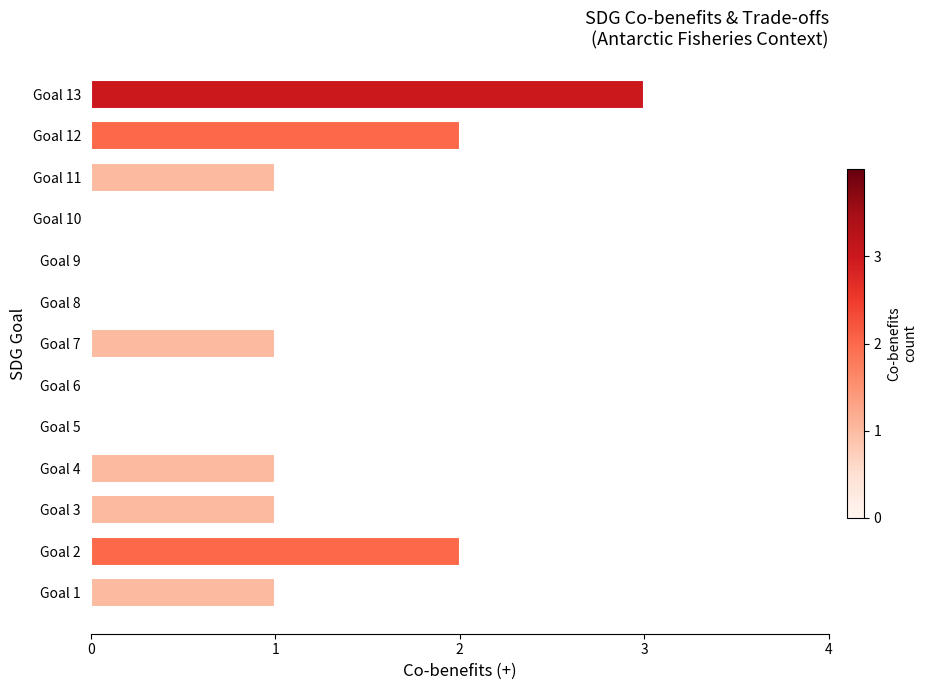

Reading top to bottom, extract all data points from this chart.

Goal 13=3	Goal 12=2	Goal 11=1	Goal 10=0	Goal 9=0	Goal 8=0	Goal 7=1	Goal 6=0	Goal 5=0	Goal 4=1	Goal 3=1	Goal 2=2	Goal 1=1